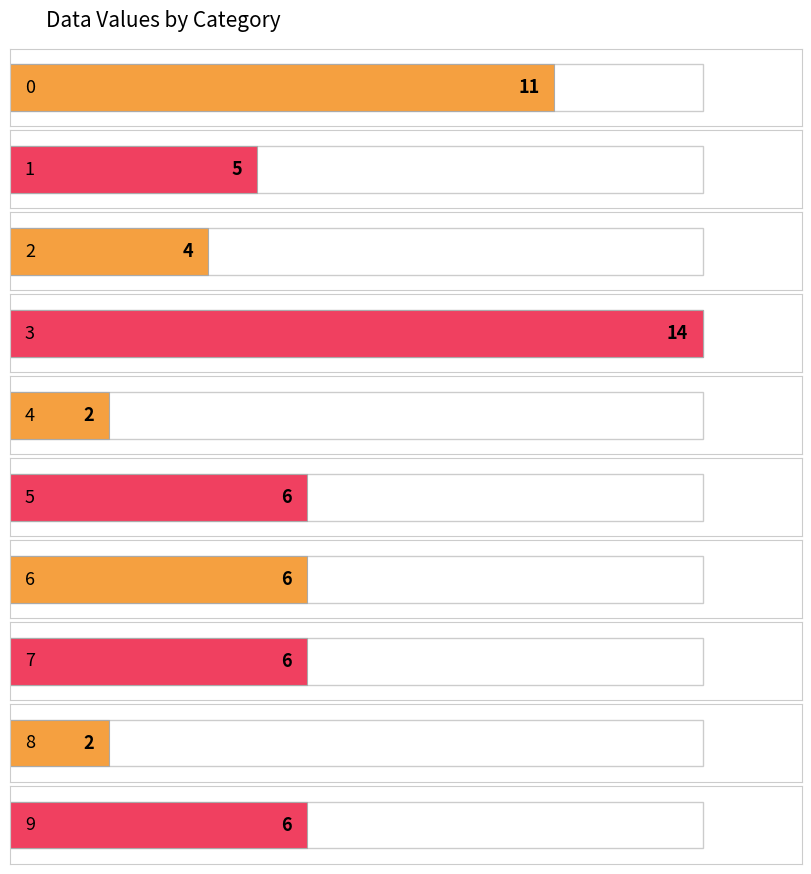

Rank the categories by value from highest to lowest.

3, 0, 5, 6, 7, 9, 1, 2, 4, 8